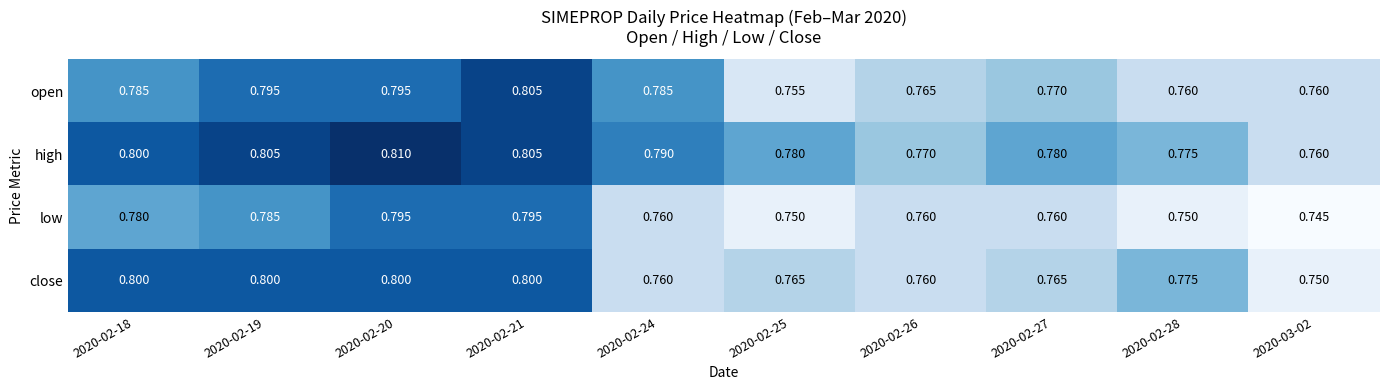

Rank the series at 2020-02-25 from lowest to highest value.

low, open, close, high